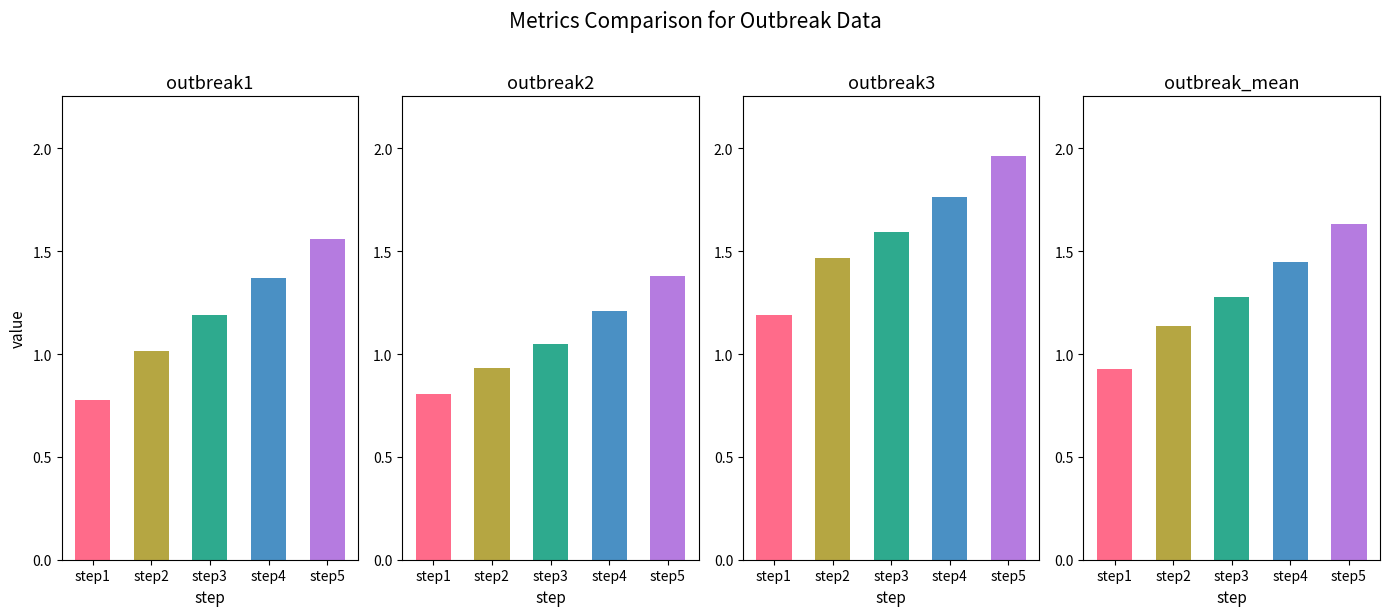

Count the number of categories in the chart.

5